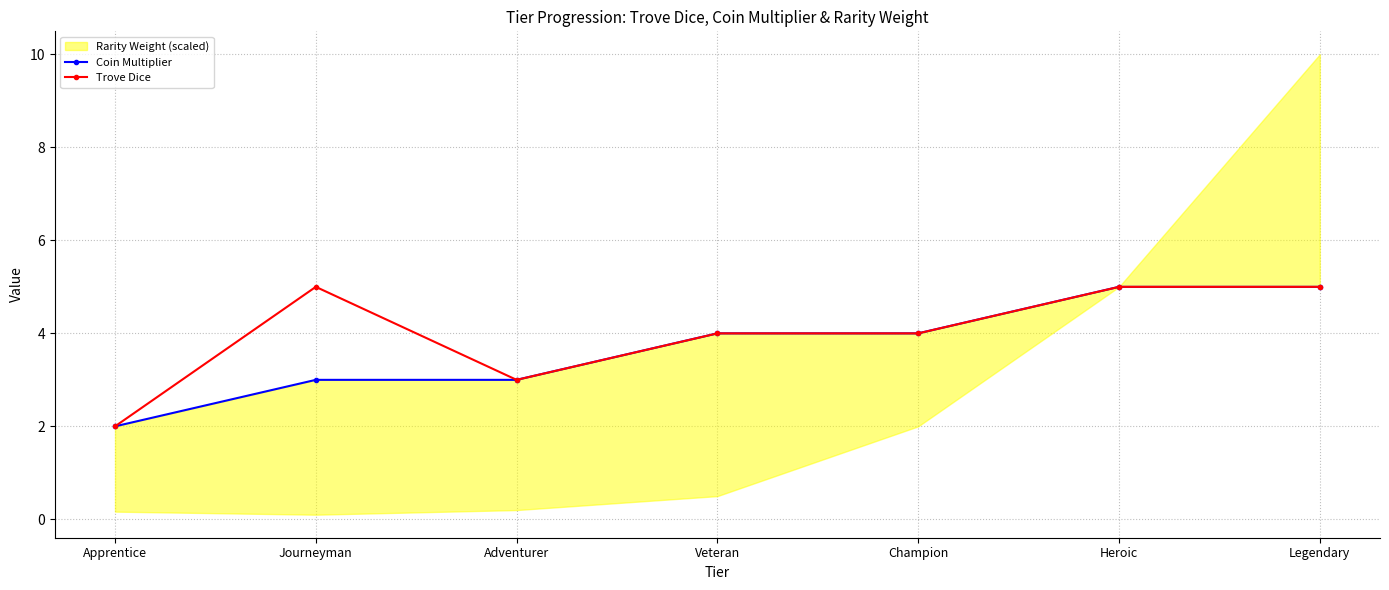

Where is the first local maximum for Trove Dice?

Journeyman